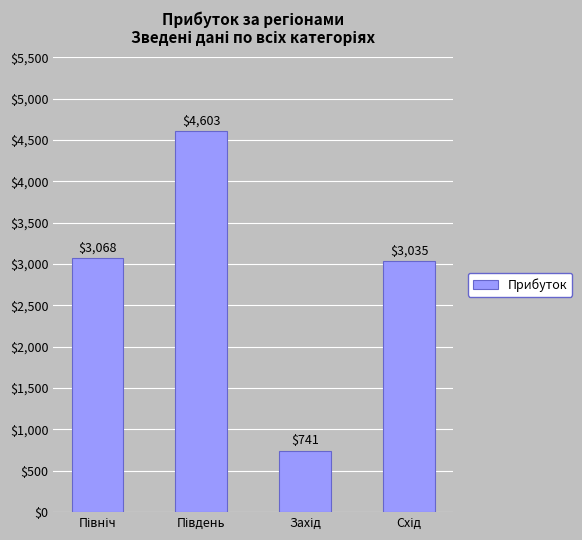

How many bars are there in total?

4